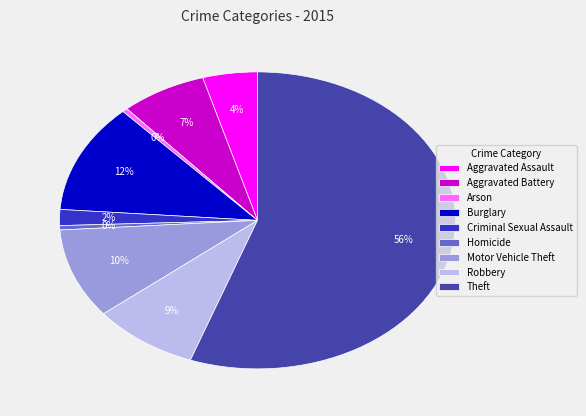

What percentage is the Theft slice, to the nearest percent?

56%